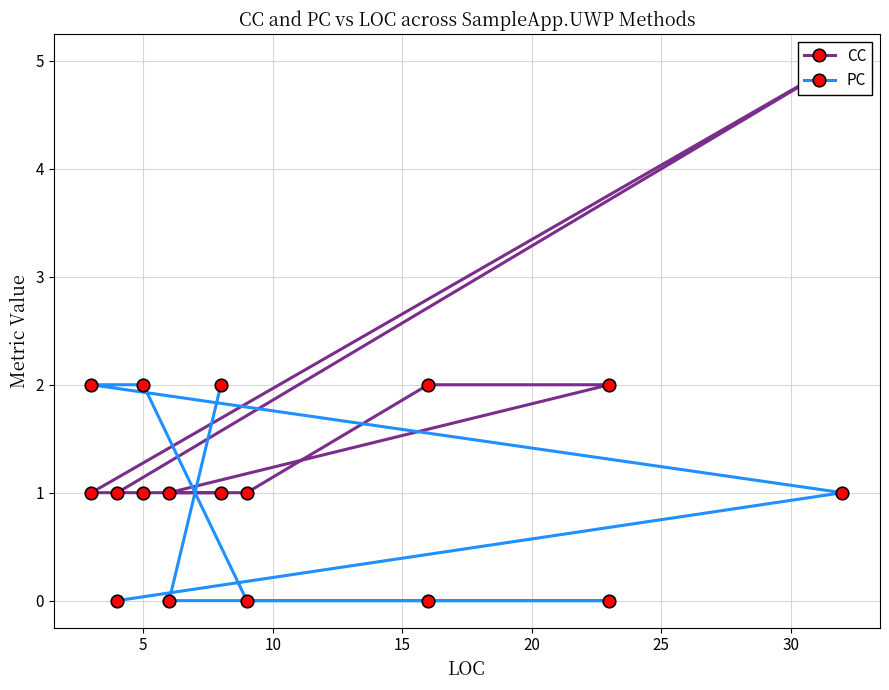

How many PC values are between 0 and 2?

9